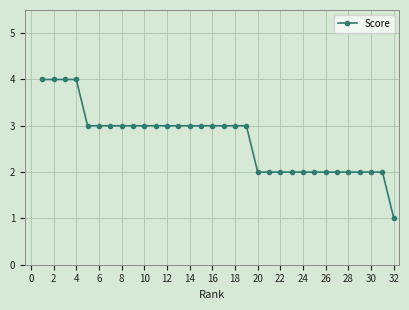

Does the chart display data point markers on the line(s)?

Yes